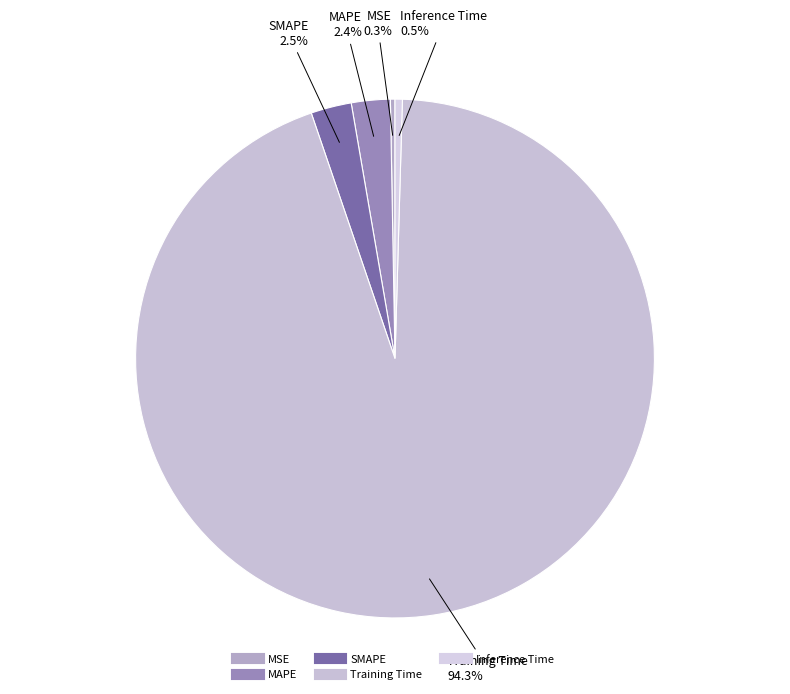

To the nearest percent, what is the combined percentage of Inference Time and MSE?

1%